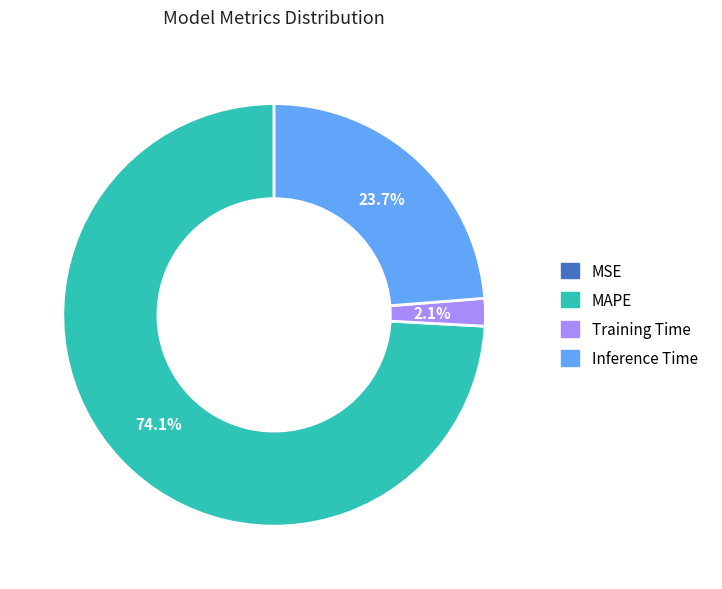

Which category has the biggest portion of the pie?

MAPE